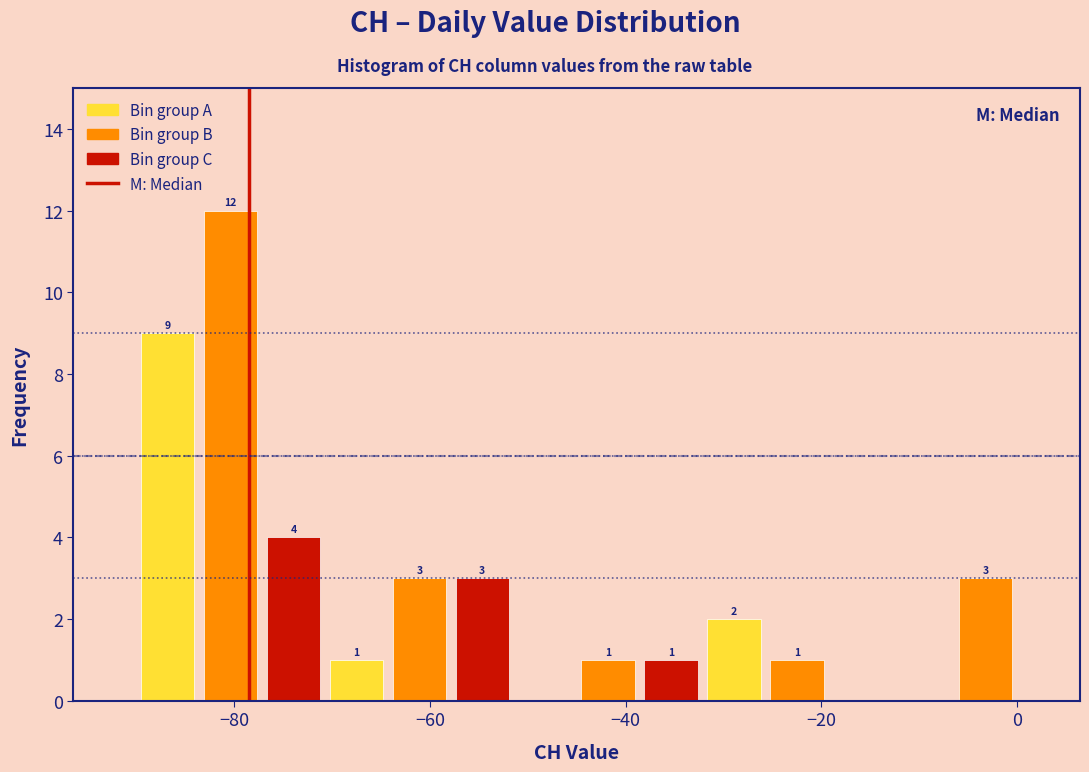

Read against the x-axis, roughly where is the centre of the tallest bar?

-80